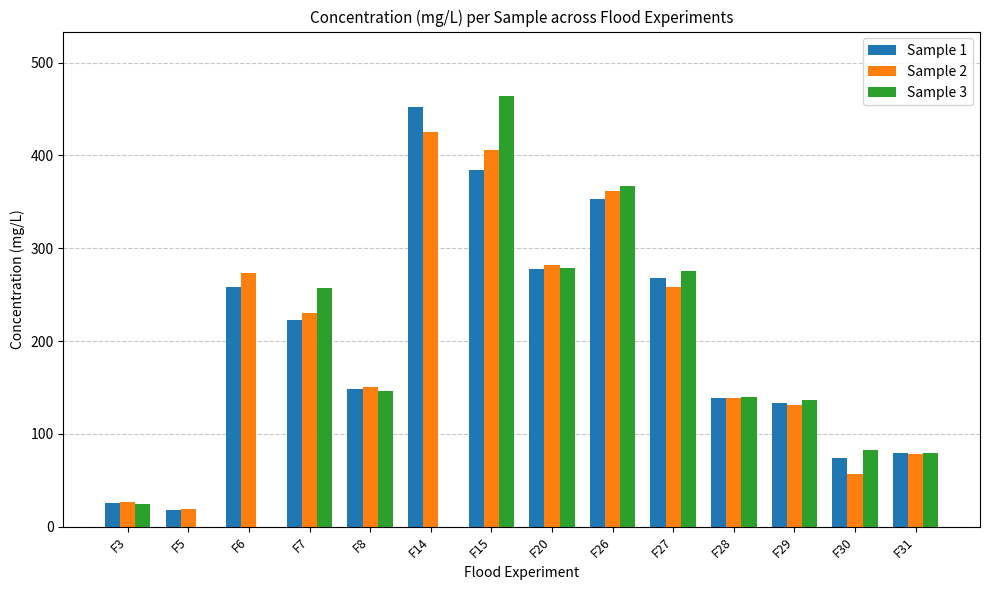

Which label corresponds to the largest value in the chart?

F15